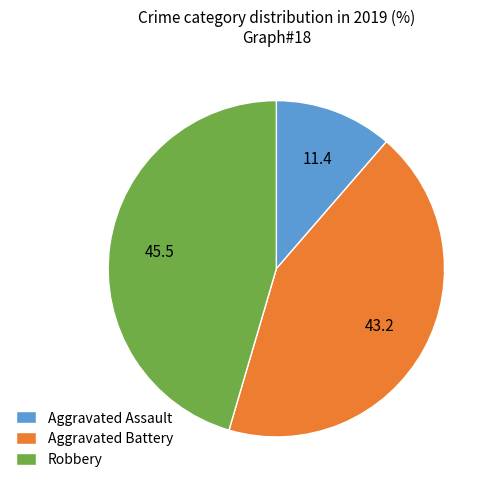

Approximately how many times larger is the value at Robbery compared to Aggravated Battery?

1.1